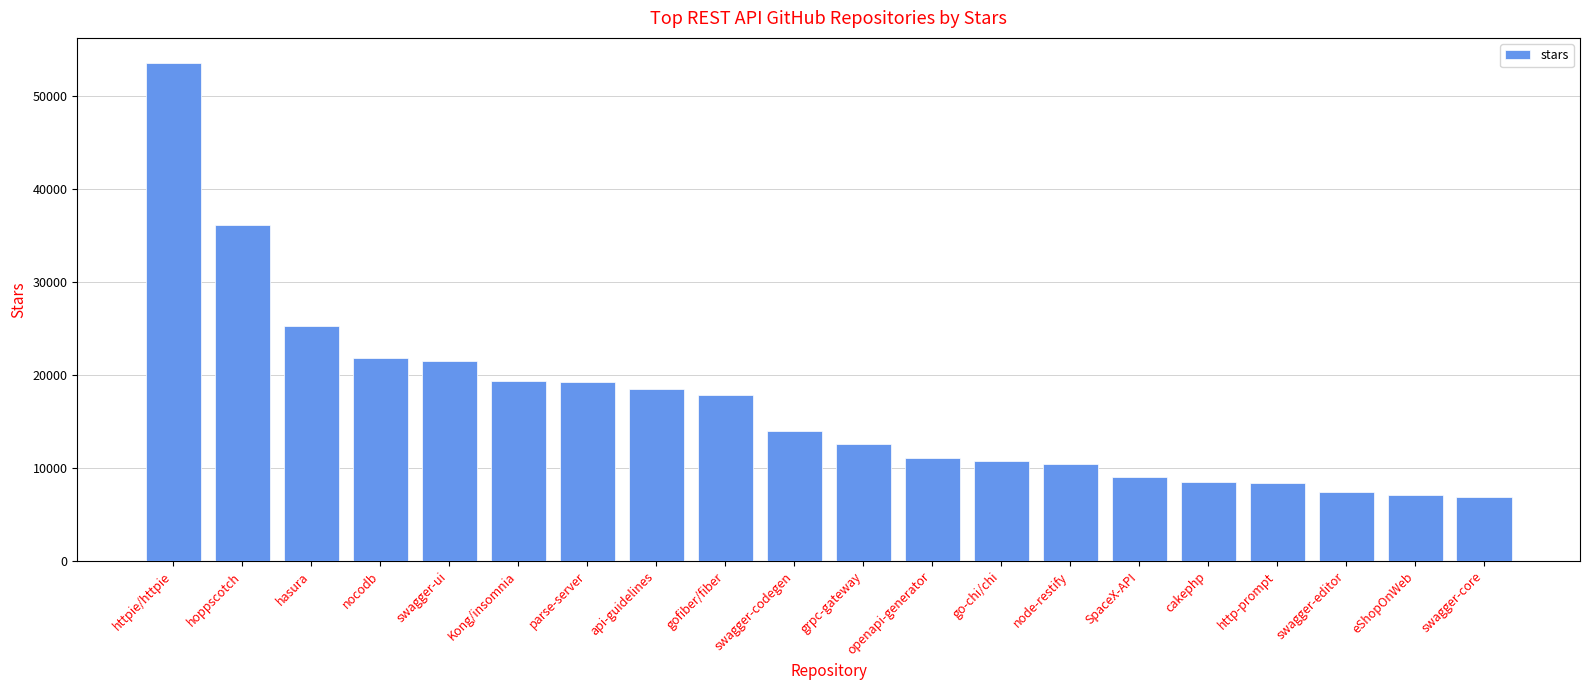

What is the difference between the maximum and minimum values?

46700